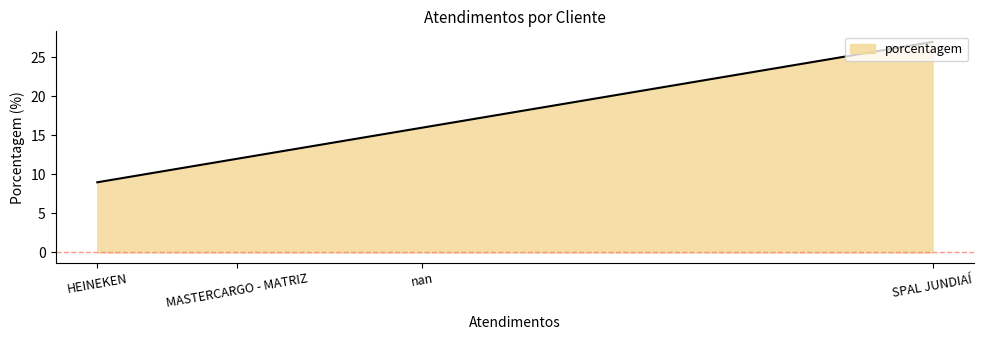

Read the value at HEINEKEN, to the nearest 10.

10